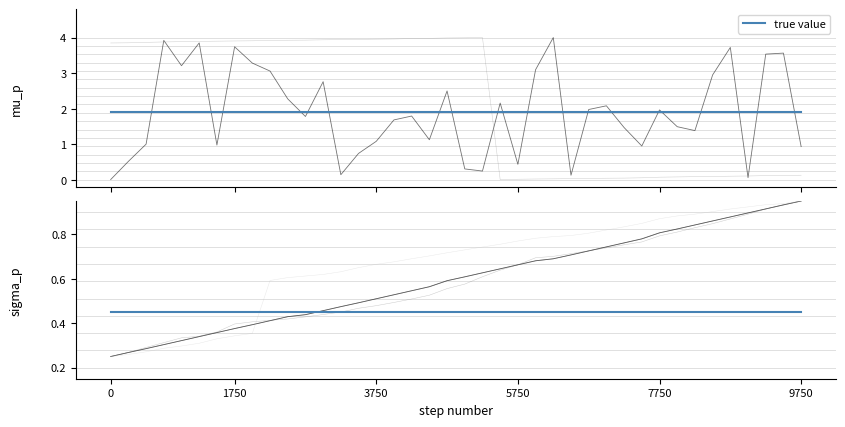

Reading left to right, what are all the values shown in this chart?

col_3: 0.0	0.5	1.0	3.9	3.2	3.8	1.0	3.7	3.3	3.1	2.3	1.8	2.8	0.1	0.7	1.1	1.7	1.8	1.1	2.5	0.3	0.2	2.2	0.4	3.1	4.0	0.1	2.0	2.1	1.5	0.9	2.0	1.5	1.4	2.9	3.7	0.1	3.5	3.6	0.9
col_6: 3.8	3.9	3.9	3.9	3.9	3.9	3.9	3.9	3.9	3.9	3.9	3.9	3.9	3.9	3.9	4.0	4.0	4.0	4.0	4.0	4.0	4.0	0.0	0.0	0.0	0.0	0.0	0.0	0.0	0.0	0.1	0.1	0.1	0.1	0.1	0.1	0.1	0.1	0.1	0.1
col_7: 0.2	0.3	0.3	0.3	0.3	0.3	0.4	0.4	0.4	0.4	0.4	0.4	0.5	0.5	0.5	0.5	0.5	0.5	0.6	0.6	0.6	0.6	0.6	0.7	0.7	0.7	0.7	0.7	0.7	0.8	0.8	0.8	0.8	0.8	0.9	0.9	0.9	0.9	0.9	0.9
col_21: 0.2	0.3	0.3	0.3	0.3	0.3	0.4	0.4	0.4	0.4	0.4	0.4	0.5	0.5	0.5	0.5	0.5	0.5	0.6	0.6	0.6	0.6	0.6	0.7	0.7	0.7	0.7	0.7	0.7	0.8	0.8	0.8	0.8	0.8	0.9	0.9	0.9	0.9	0.9	0.9
col_22: 0.2	0.3	0.3	0.3	0.3	0.3	0.4	0.4	0.4	0.4	0.4	0.4	0.4	0.5	0.5	0.5	0.5	0.5	0.5	0.6	0.6	0.6	0.6	0.7	0.7	0.7	0.7	0.7	0.7	0.8	0.8	0.8	0.8	0.8	0.8	0.9	0.9	0.9	0.9	0.9
col_23: 0.2	0.3	0.3	0.3	0.3	0.3	0.3	0.3	0.4	0.6	0.6	0.6	0.6	0.6	0.7	0.7	0.7	0.7	0.7	0.7	0.7	0.7	0.8	0.8	0.8	0.8	0.8	0.8	0.8	0.8	0.8	0.9	0.9	0.9	0.9	0.9	0.9	0.9	0.9	0.9